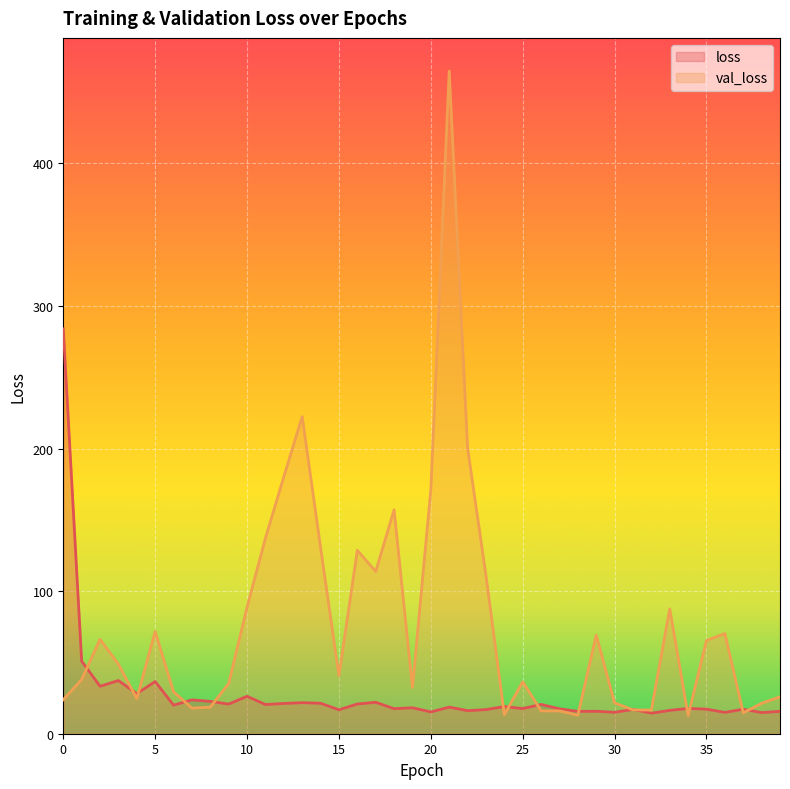

What is the total value across all series at 25?

54.1